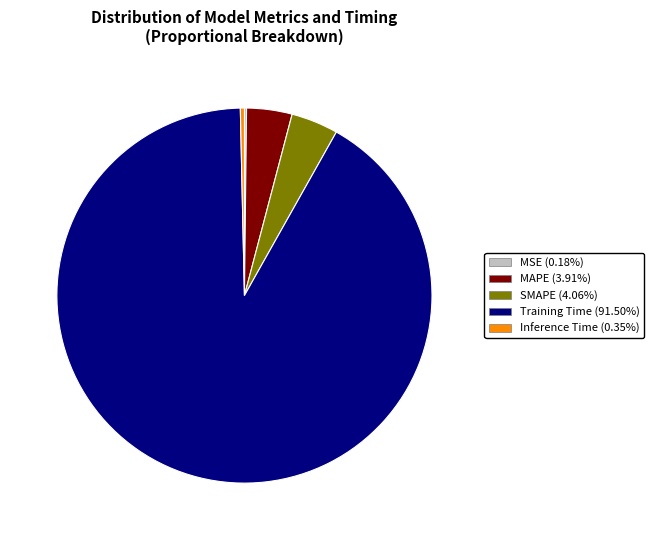

Combined, do SMAPE (4.06%) and Inference Time (0.35%) account for over 50%?

No